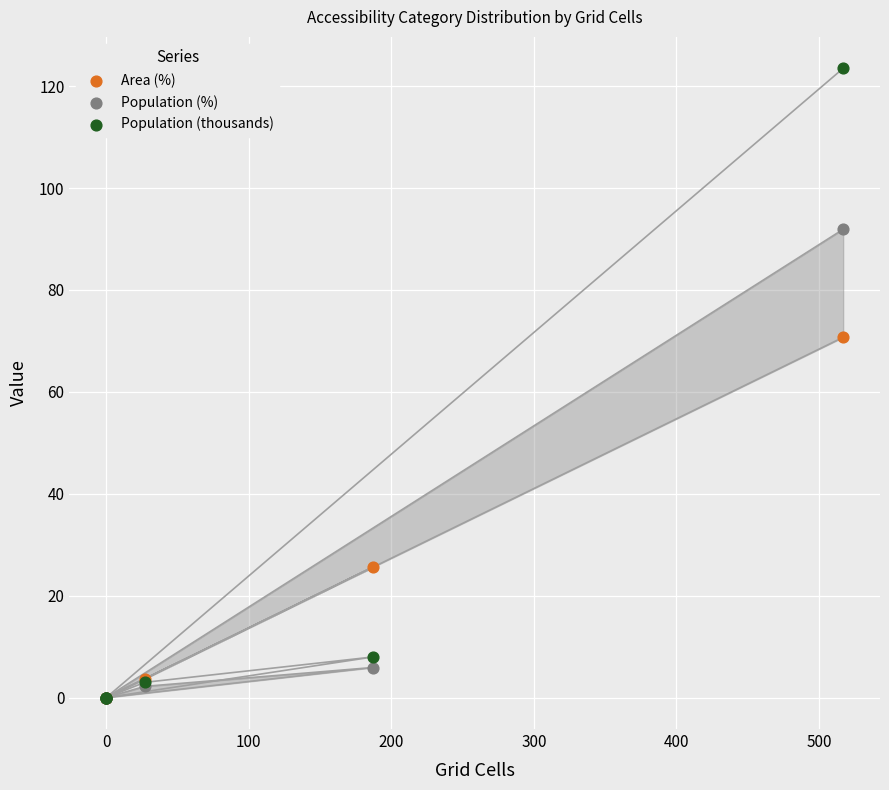

Which series has the widest spread of Y values?

Population (thousands)